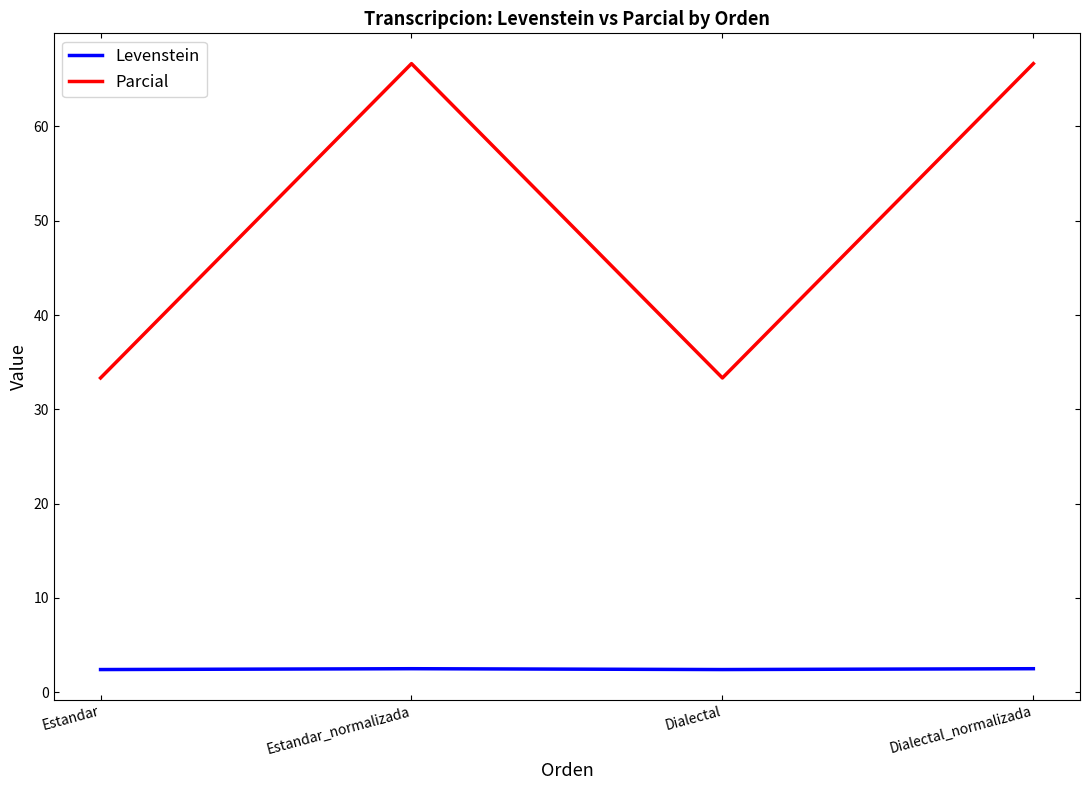

What is the greatest value displayed?

66.7